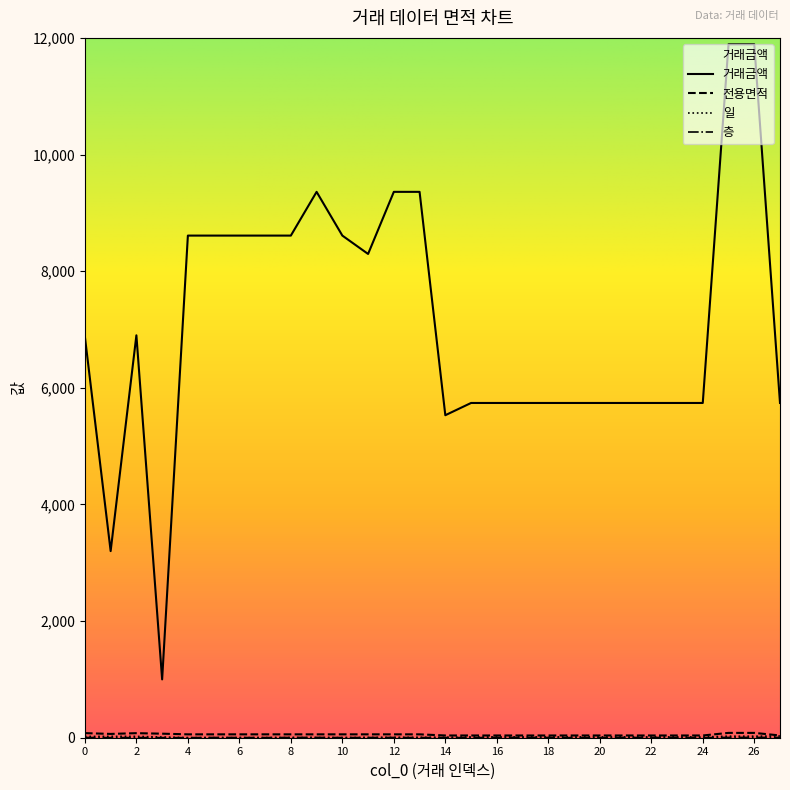

Which series has the widest spread of values?

거래금액